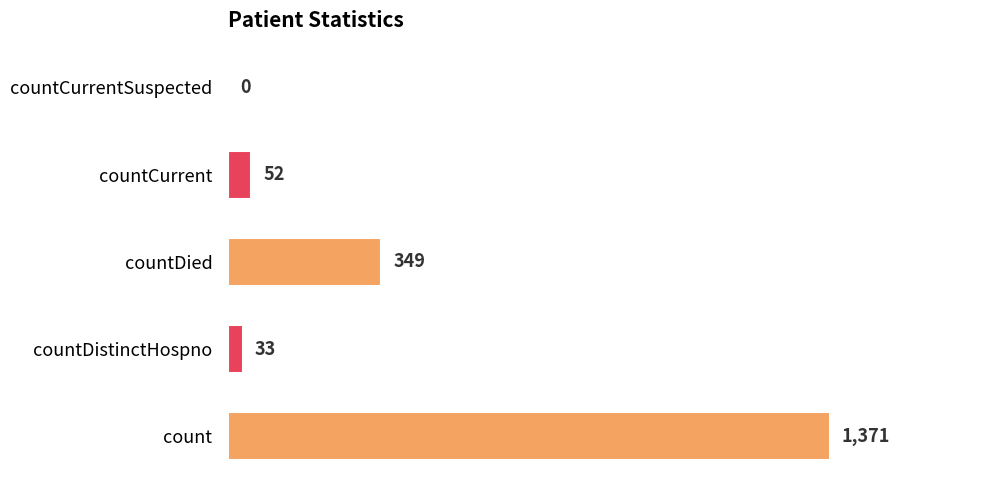

Which category has the highest value across all series?

count